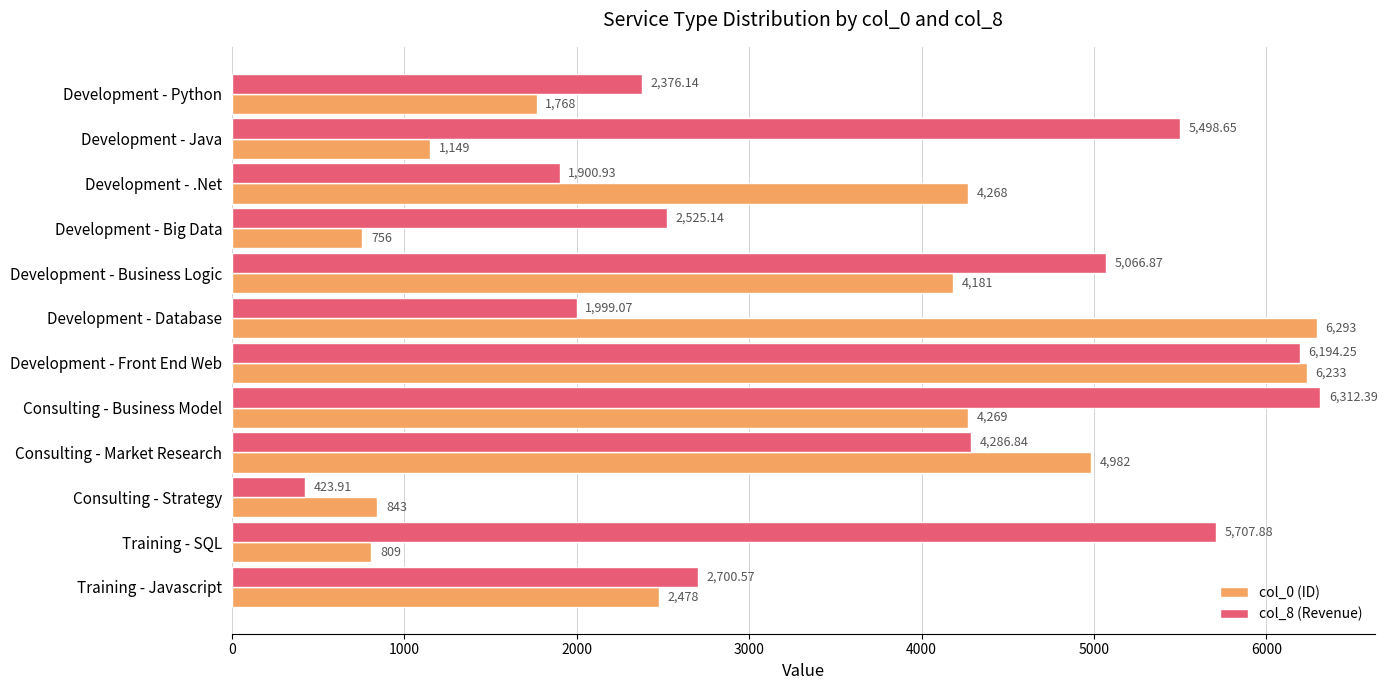

Rank the series by their maximum value, from highest to lowest.

col_8 (Revenue), col_0 (ID)